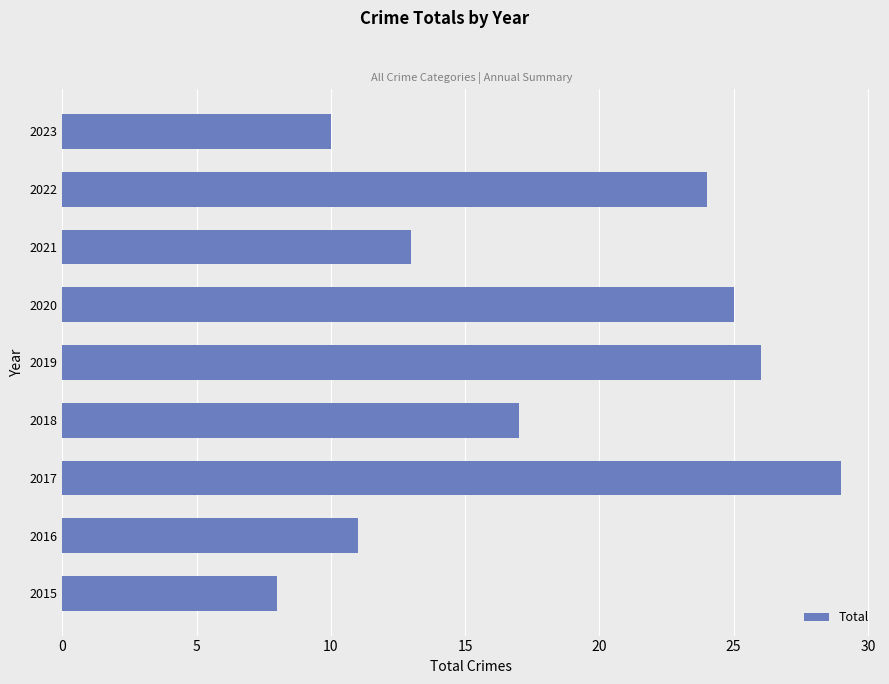

What is the sum of all values?

163